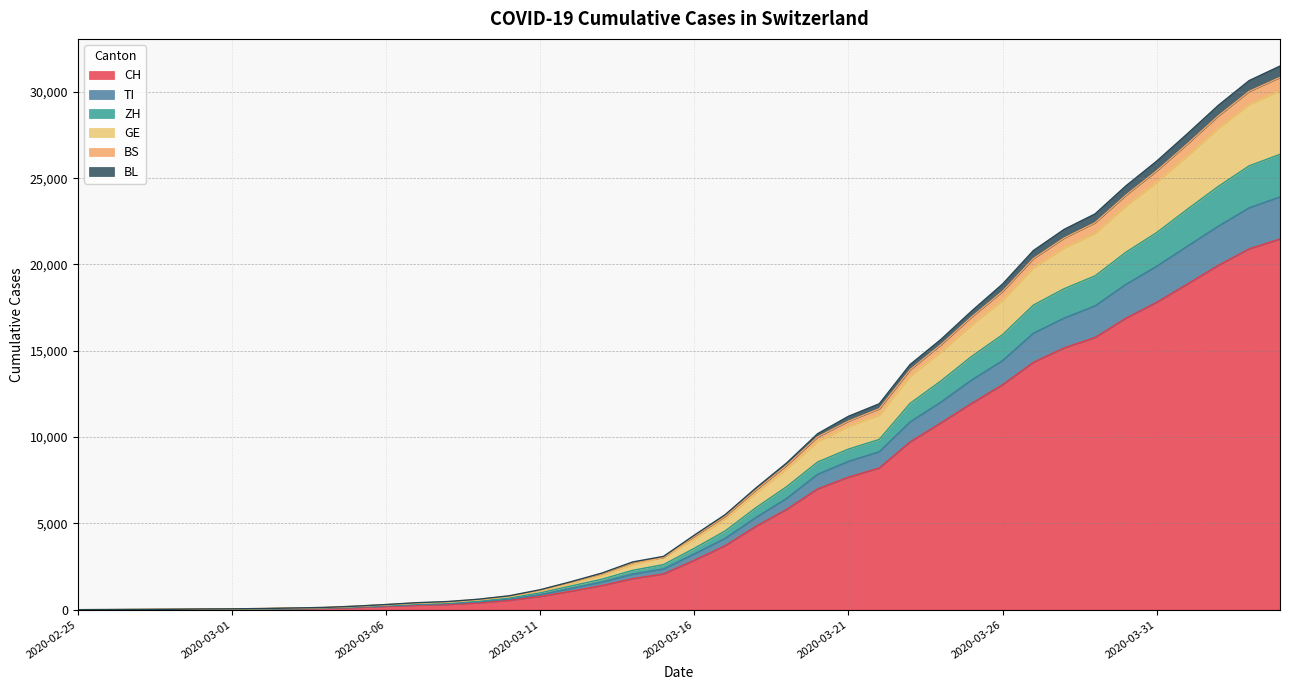

What is the label of the 36th point from the left?

2020-03-31